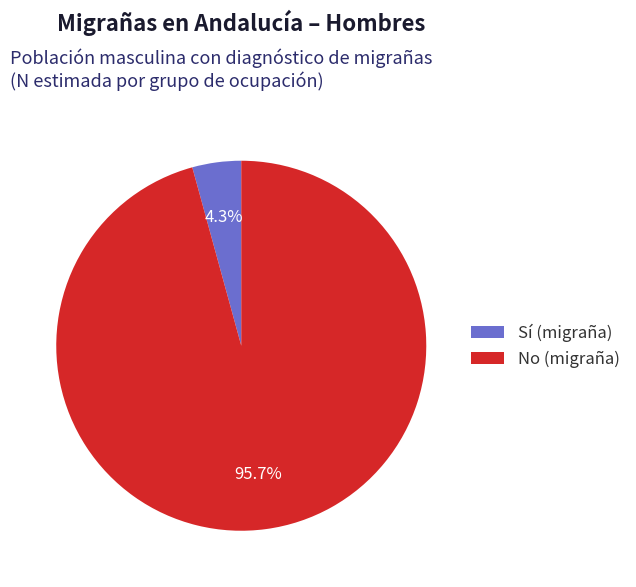

Is there any slice that represents more than half of the pie?

Yes